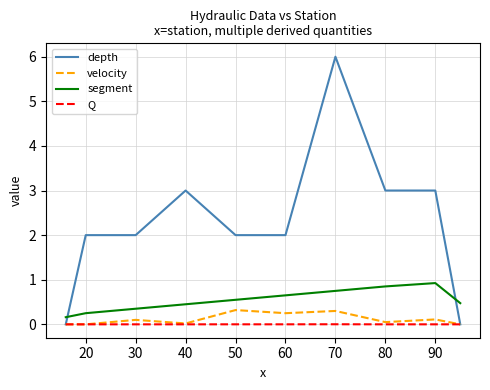

True or false: velocity and segment intersect in this chart.

False